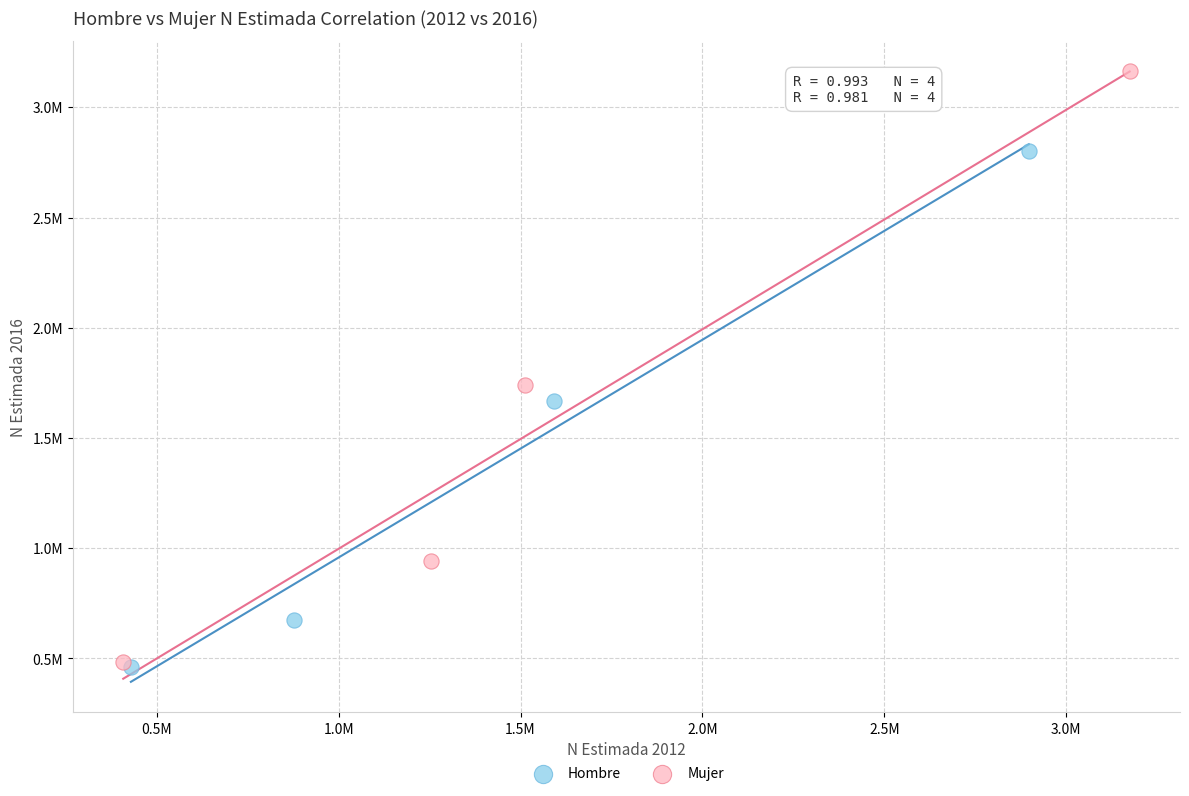

What are all the series names shown in the legend?

Hombre, Mujer